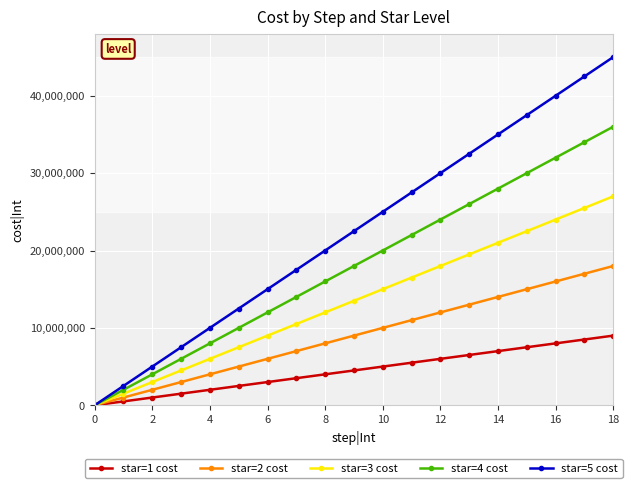

What is the maximum value shown in the chart?

45000000